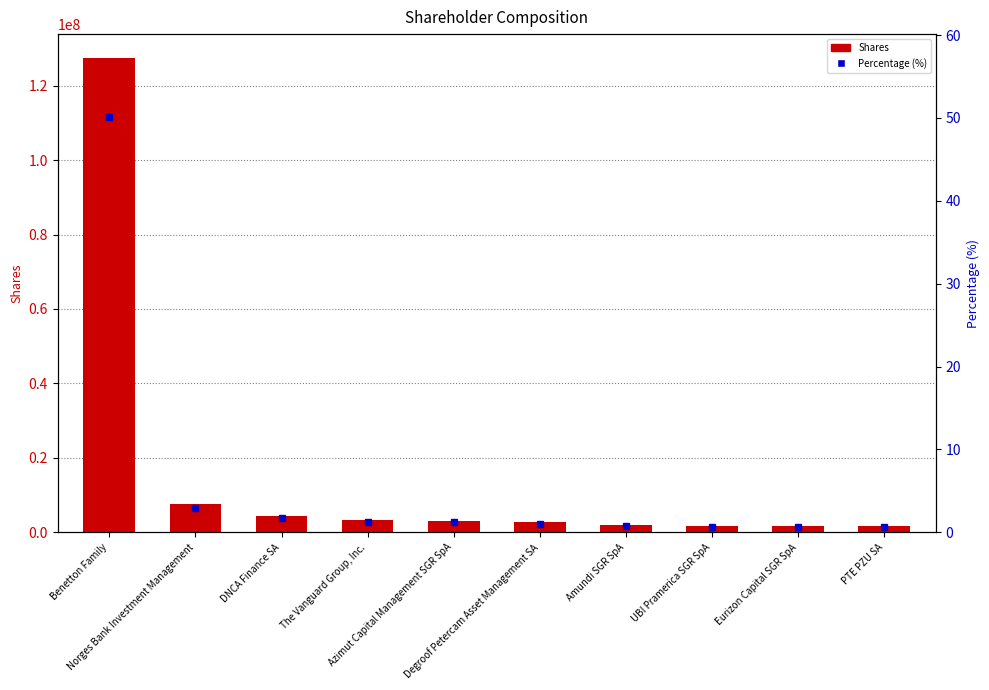

Which has a higher value, The Vanguard Group, Inc. or PTE PZU SA?

The Vanguard Group, Inc.